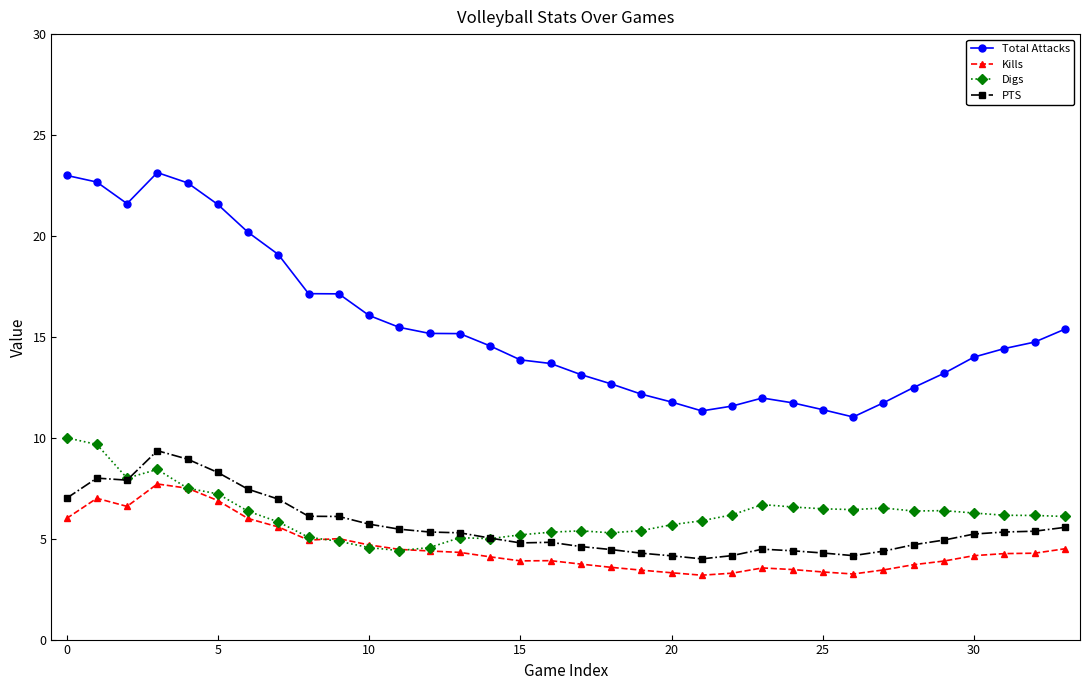

Which series has the largest total across all categories?

Total Attacks